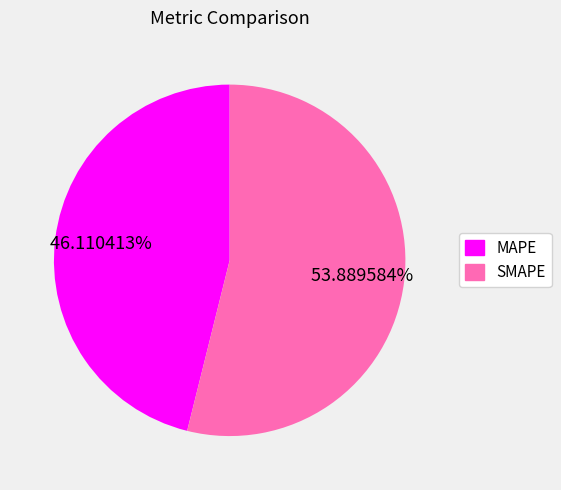

How many slices are in this pie chart?

2